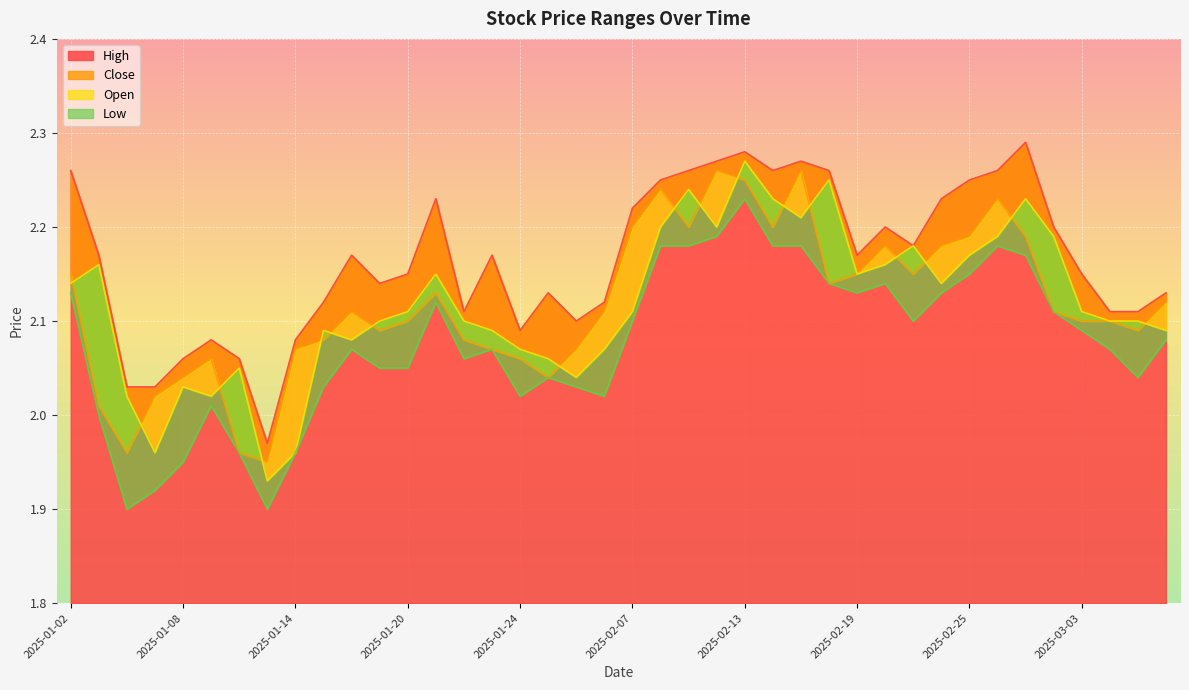

Which series changed the most between 2025-02-14 and 2025-03-05?

high